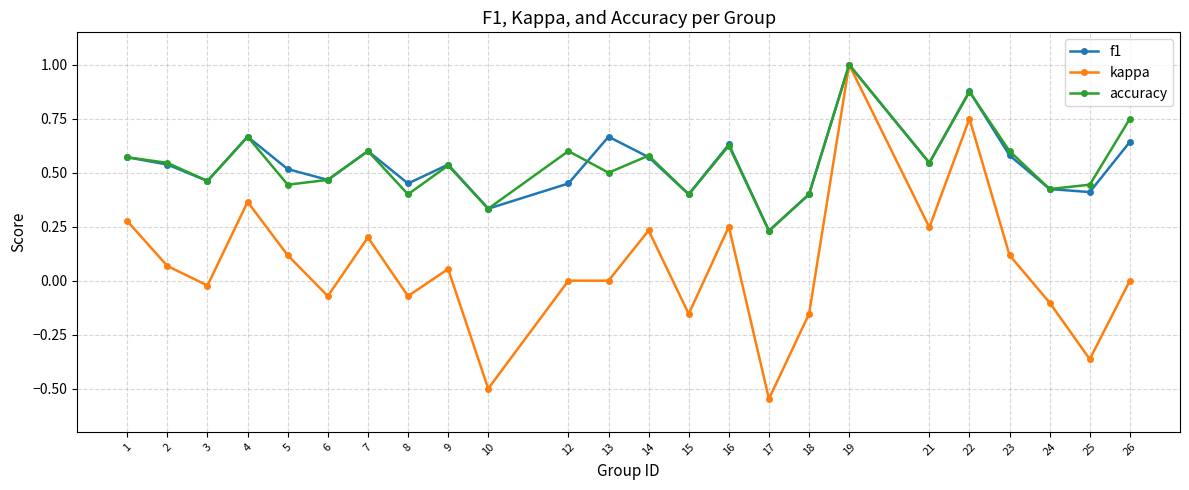

Between 21 and 22, which series saw the biggest shift?

kappa